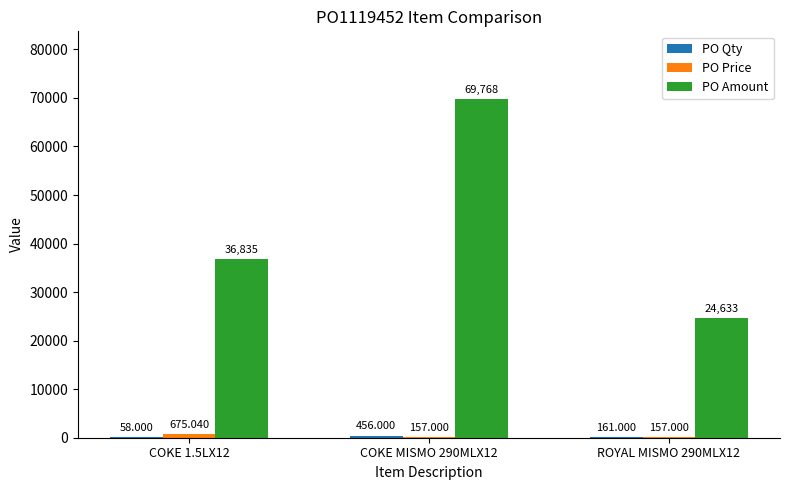

At which category is the sum across all series the highest?

COKE MISMO 290MLX12